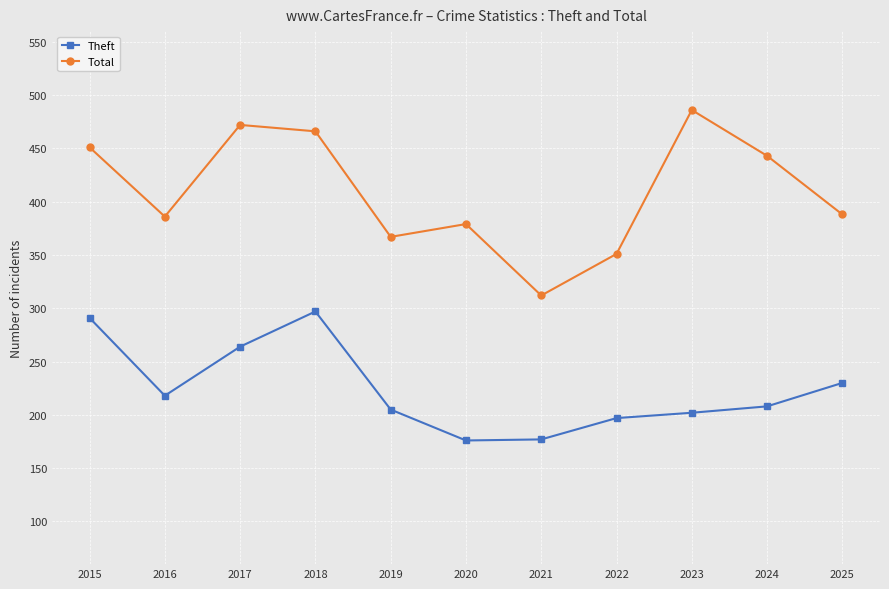

What is the value of the Theft point at the 1st from the left?

291